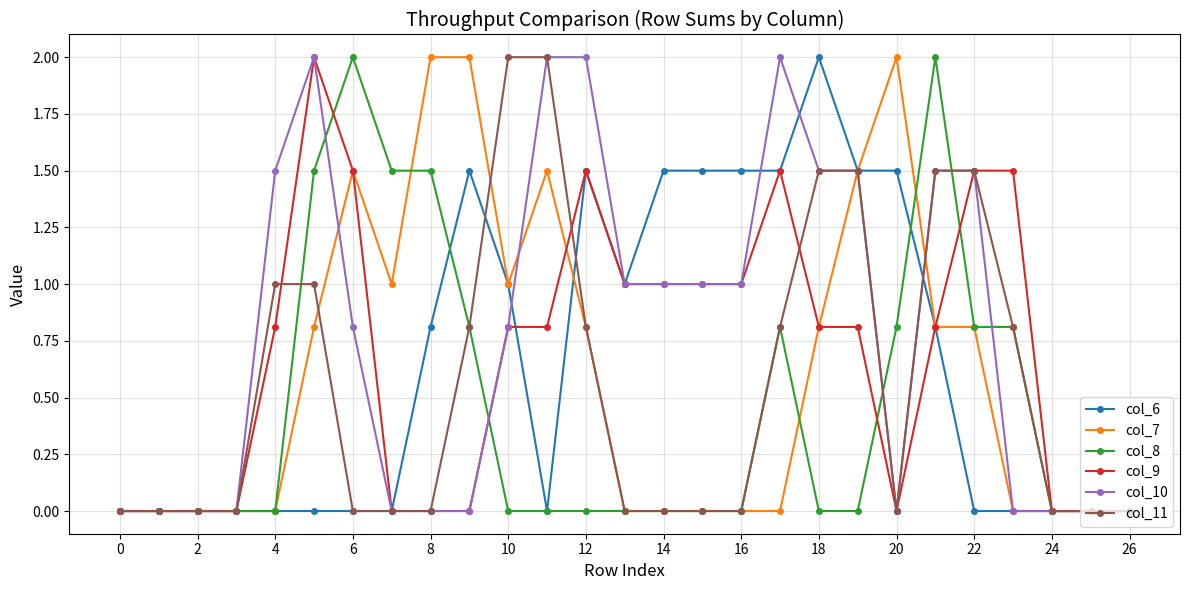

What is the highest value of the col_10 series?

2.0